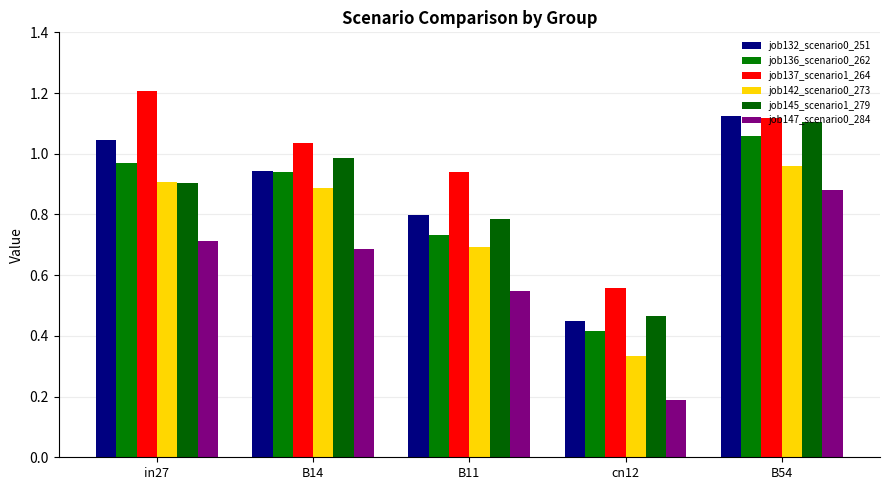

What is the difference between the job147_scenario0_284 values at B11 and B14?

0.1